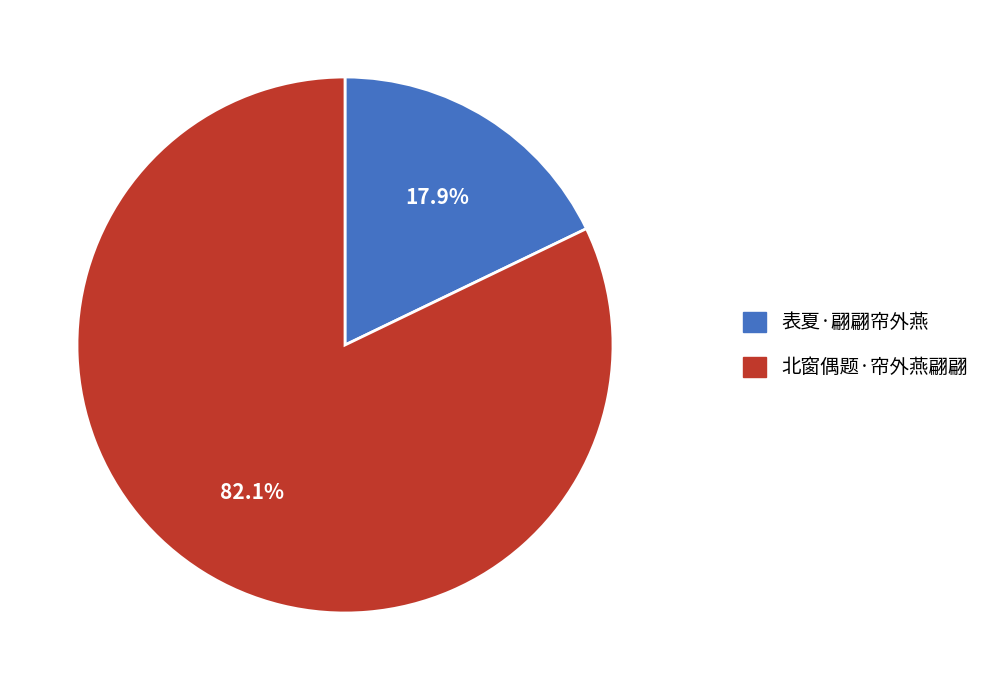

What percentage is the 北窗偶题·帘外燕翩翩 slice, to the nearest percent?

82%